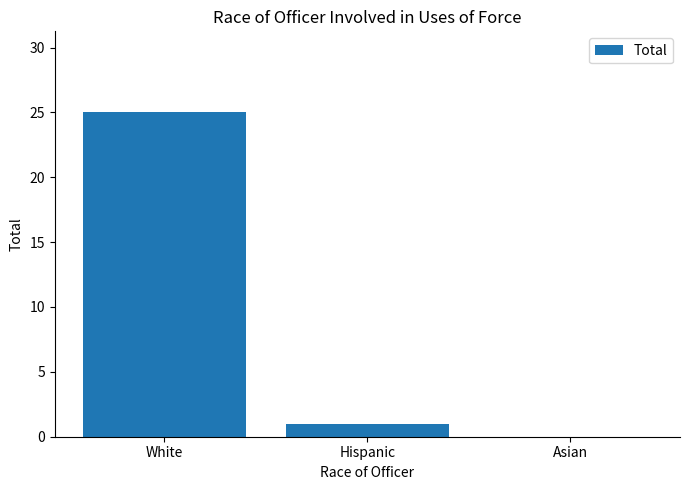

True or false: the data shows 25 at White.

True